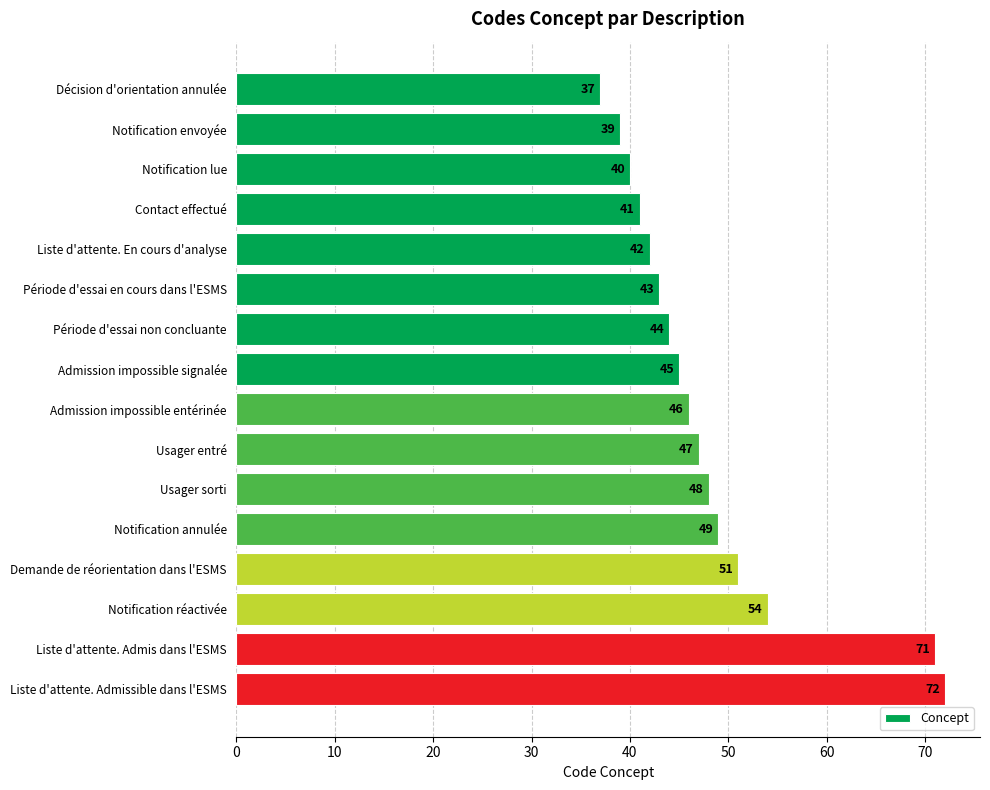

Rank the categories by value from highest to lowest.

Liste d'attente. Admissible dans l'ESMS, Liste d'attente. Admis dans l'ESMS, Notification réactivée, Demande de réorientation dans l'ESMS, Notification annulée, Usager sorti, Usager entré, Admission impossible entérinée, Admission impossible signalée, Période d'essai non concluante, Période d'essai en cours dans l'ESMS, Liste d'attente. En cours d'analyse, Contact effectué, Notification lue, Notification envoyée, Décision d'orientation annulée